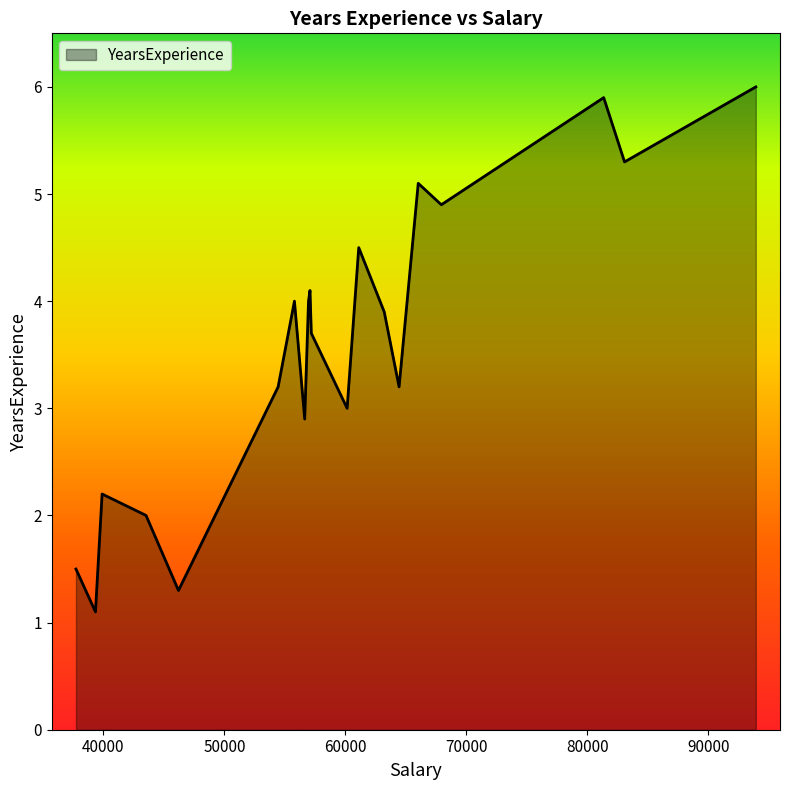

What is the smallest value displayed?

1.1